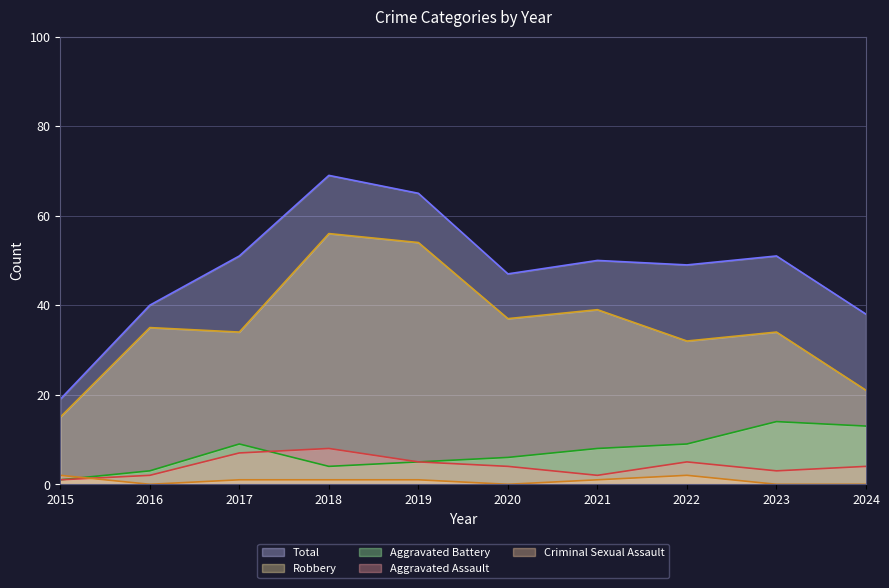

How many categories are shown in the chart?

10